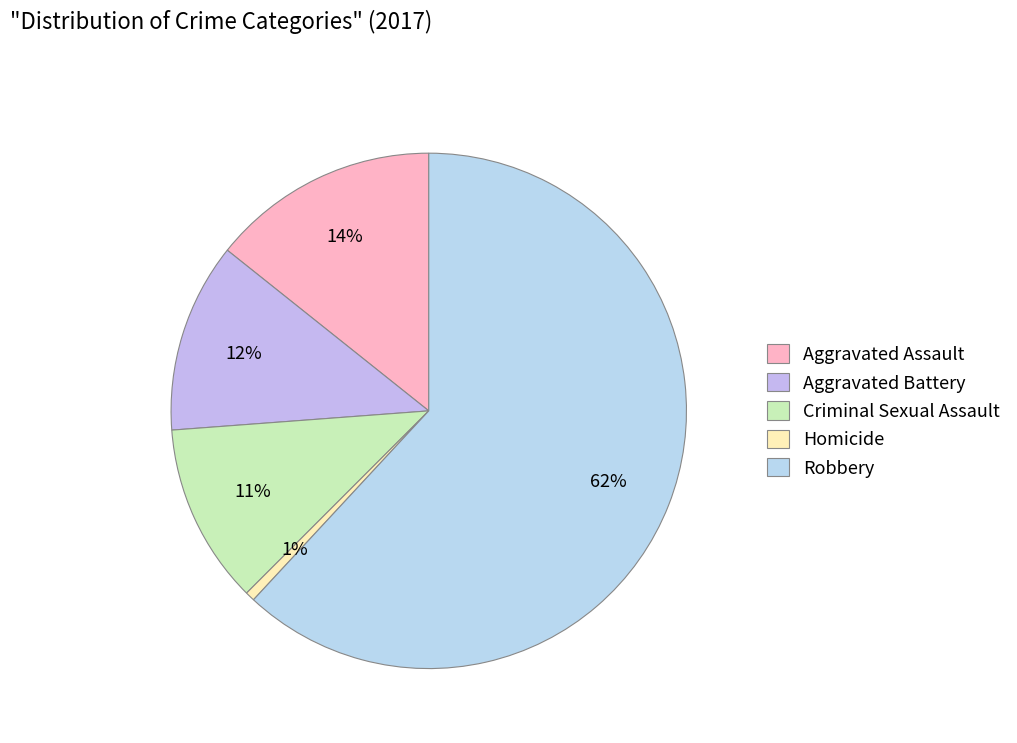

How many segments does this pie chart have?

5